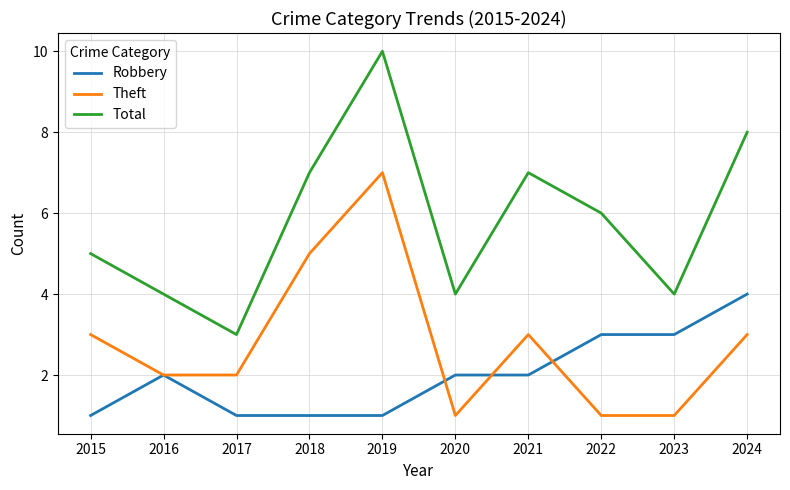

What is the approximate value of Total at 2020?

4